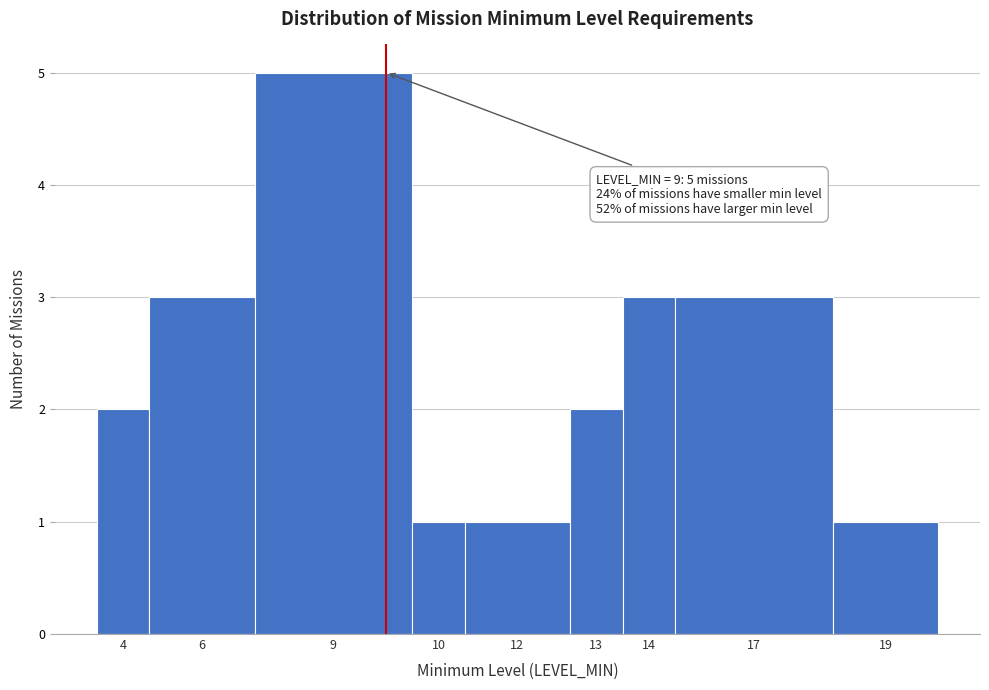

Reading right to left, extract all data points from this chart.

1	3	3	2	1	1	5	3	2